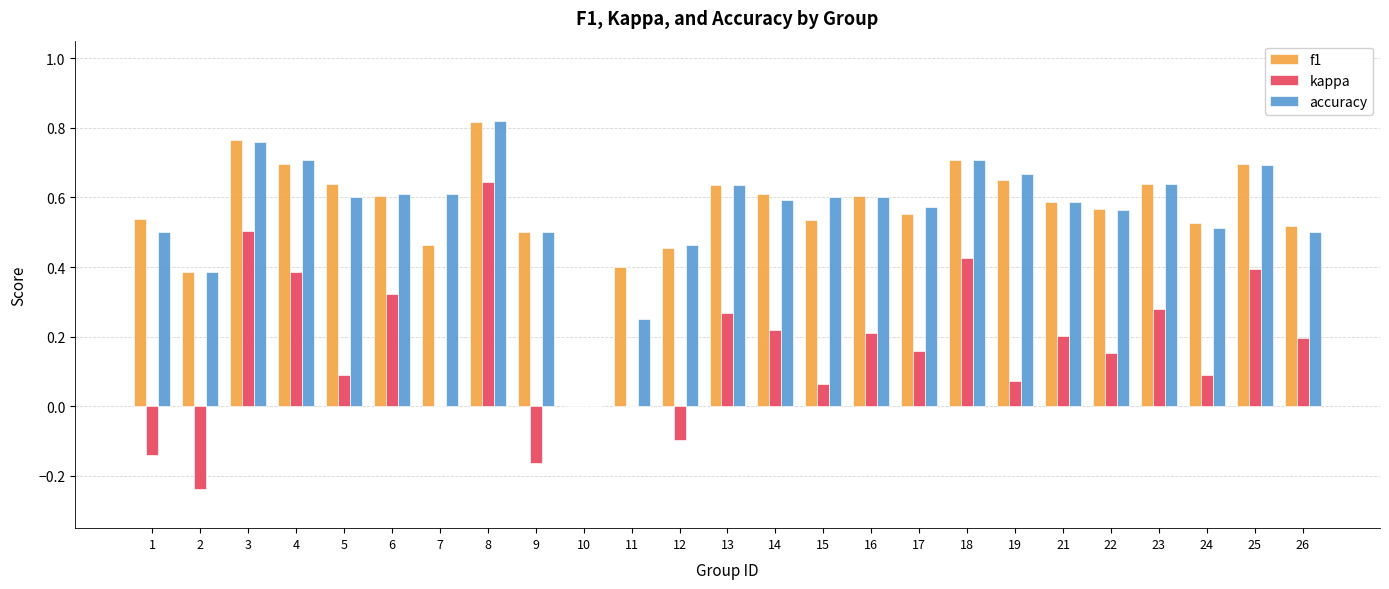

How many categories are shown in the chart?

25